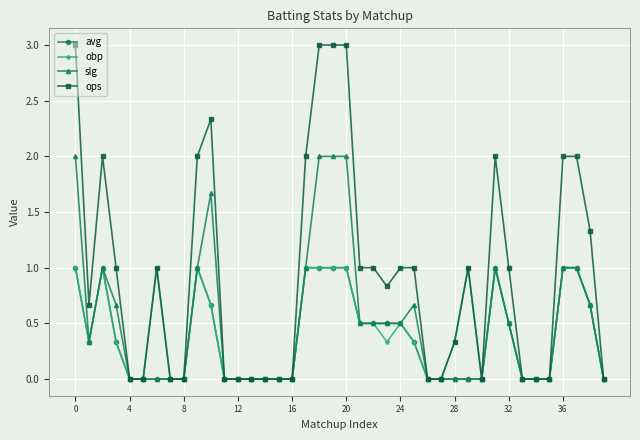

True or false: ops has more than 1 points higher than both neighbors.

True